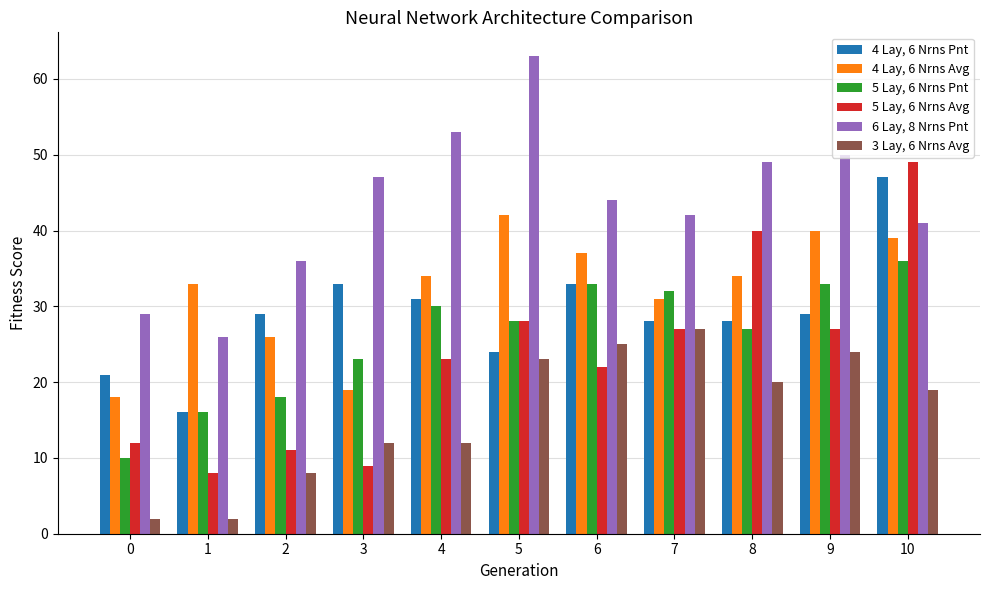

The value of 4 Lay, 6 Nrns Pnt at 8 is 28. True or false?

True